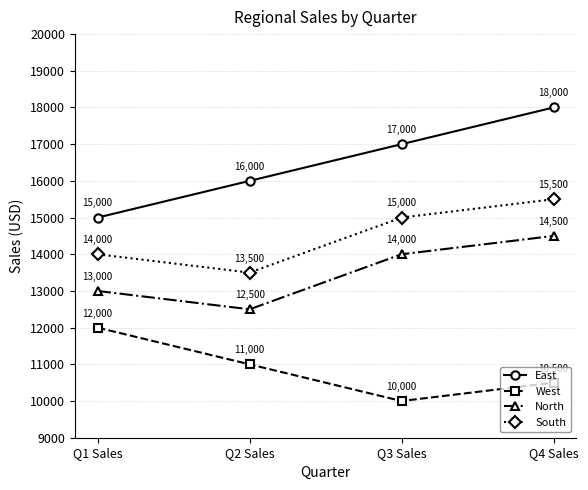

What is the total value across all series at Q1 Sales?

54000